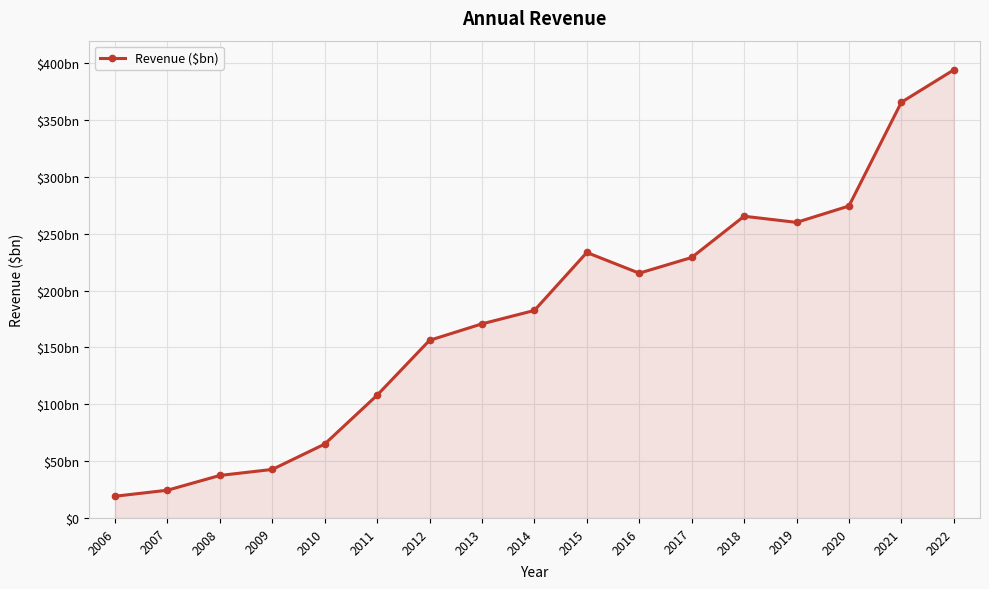

Is this an area chart (filled region under the line)?

Yes